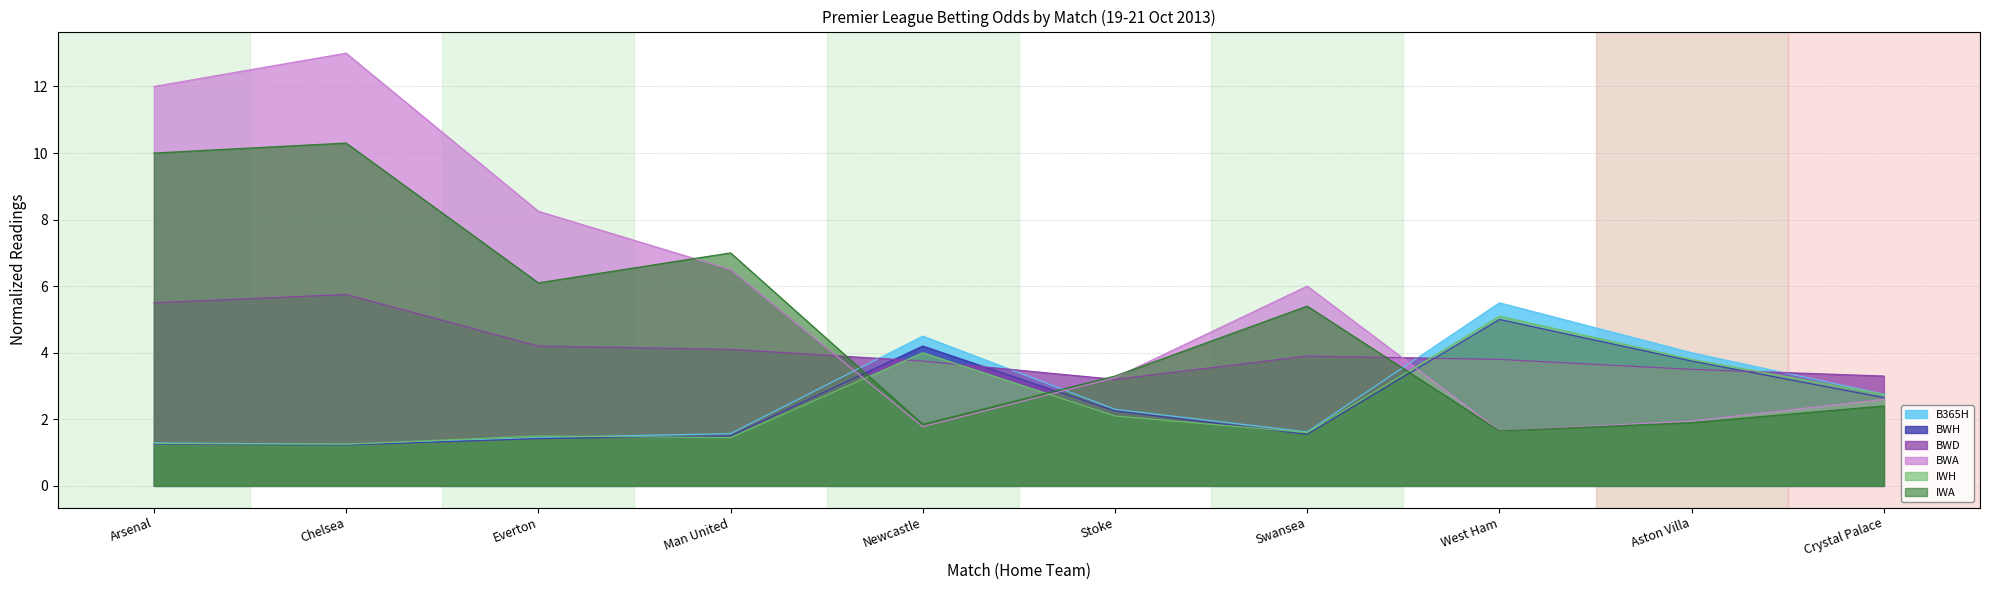

Where does the BWA series first go above 6?

Arsenal